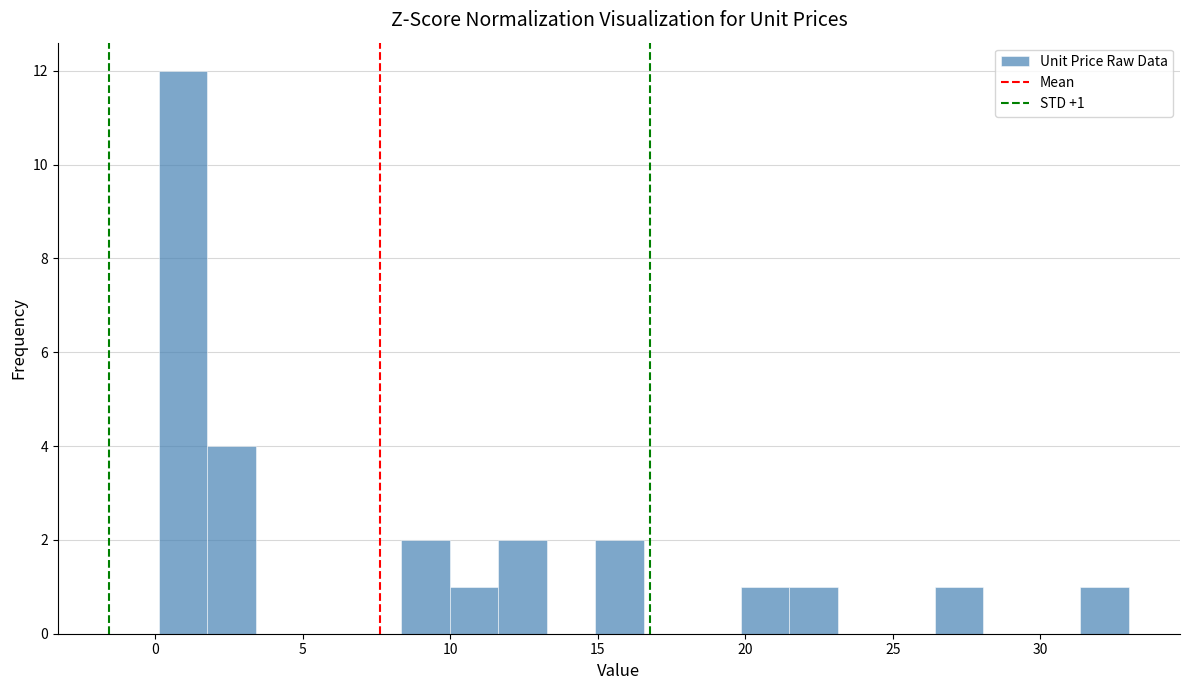

Around what value on the x-axis is the tallest bar? Give the approximate position of its centre, as read against the axis.

1.0